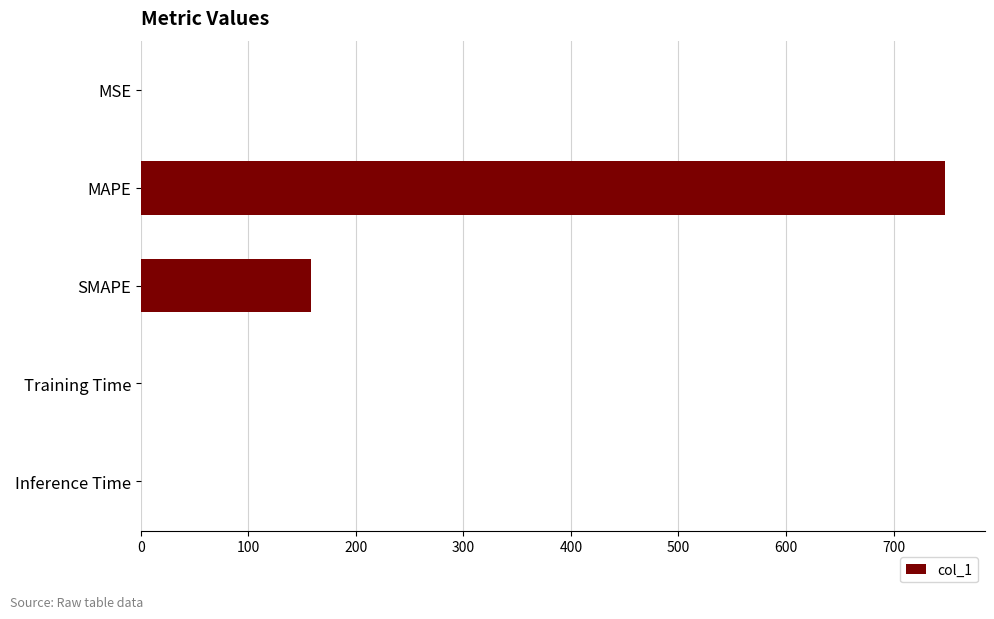

What is the maximum value shown in the chart?

747.7